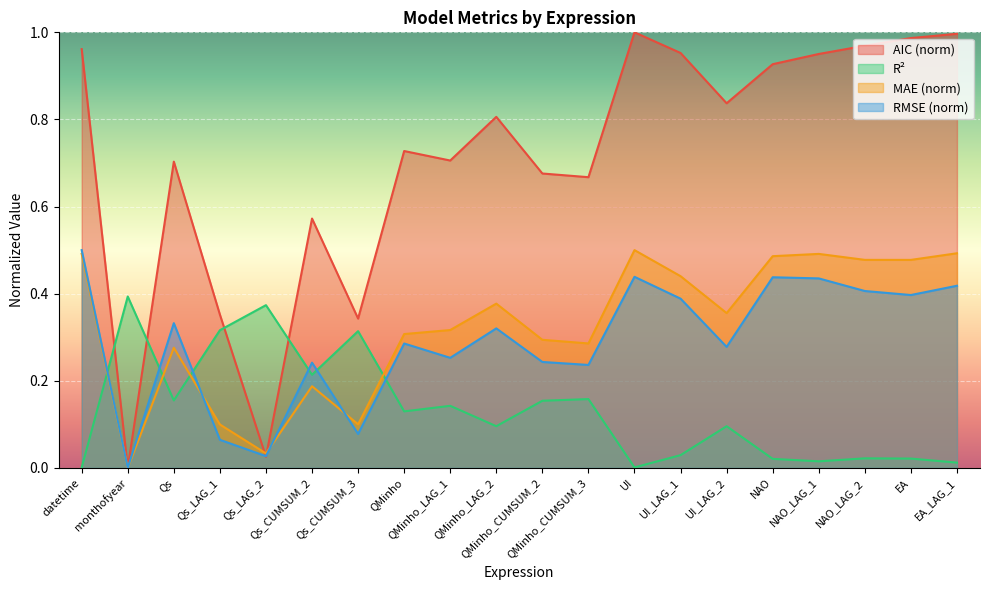

What is the difference between the highest and lowest values at Qs_CUMSUM_3?

0.3